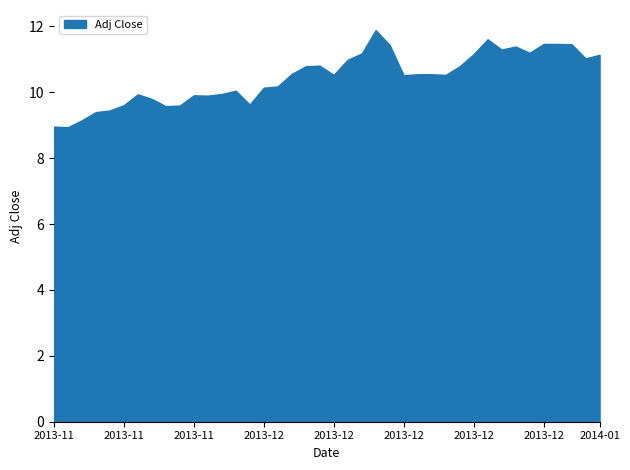

How many categories are shown in the chart?

40